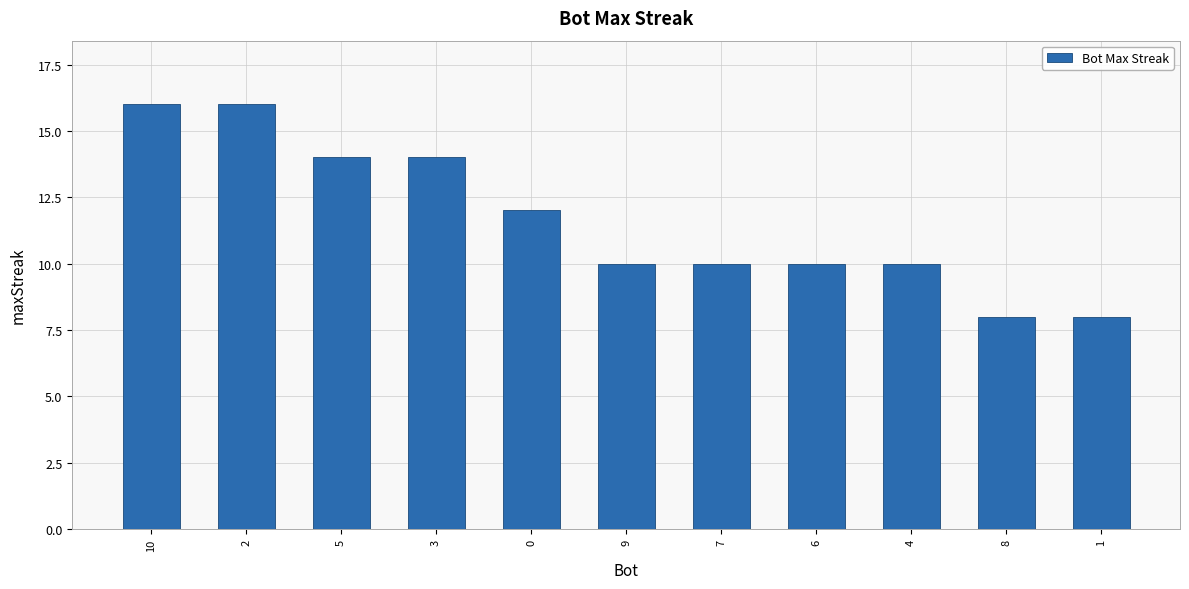

Count the number of data series in this chart.

1